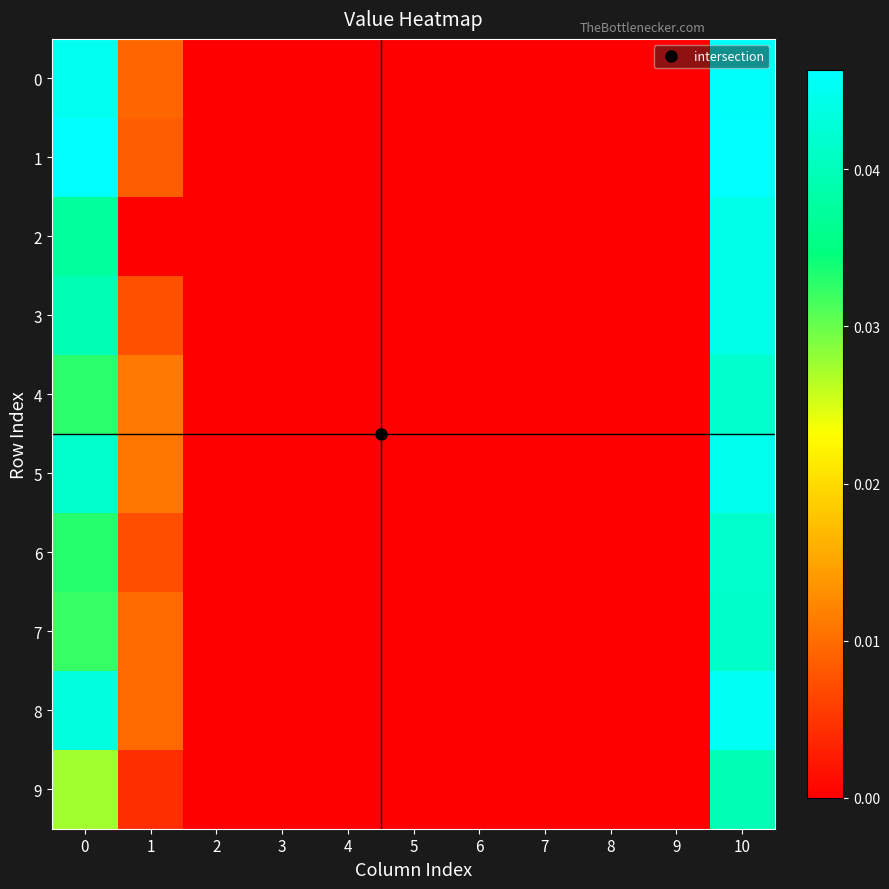

Which has a higher value, 5 or 7?

5